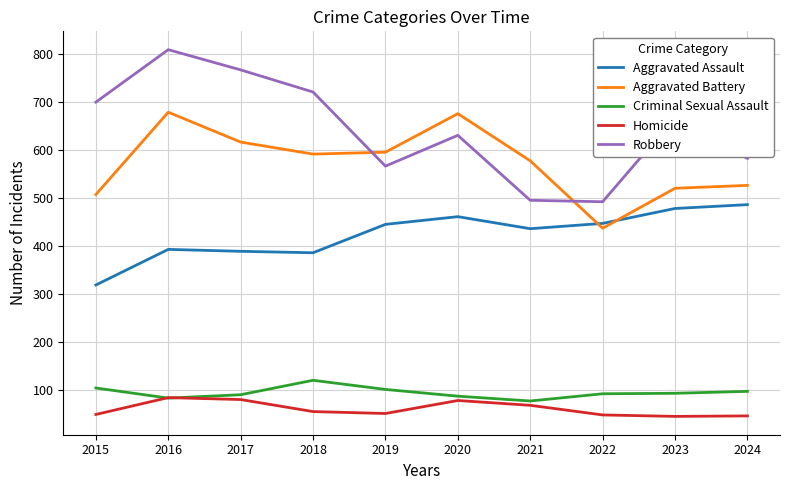

Which series changed the most between 2020 and 2022?

Aggravated Battery